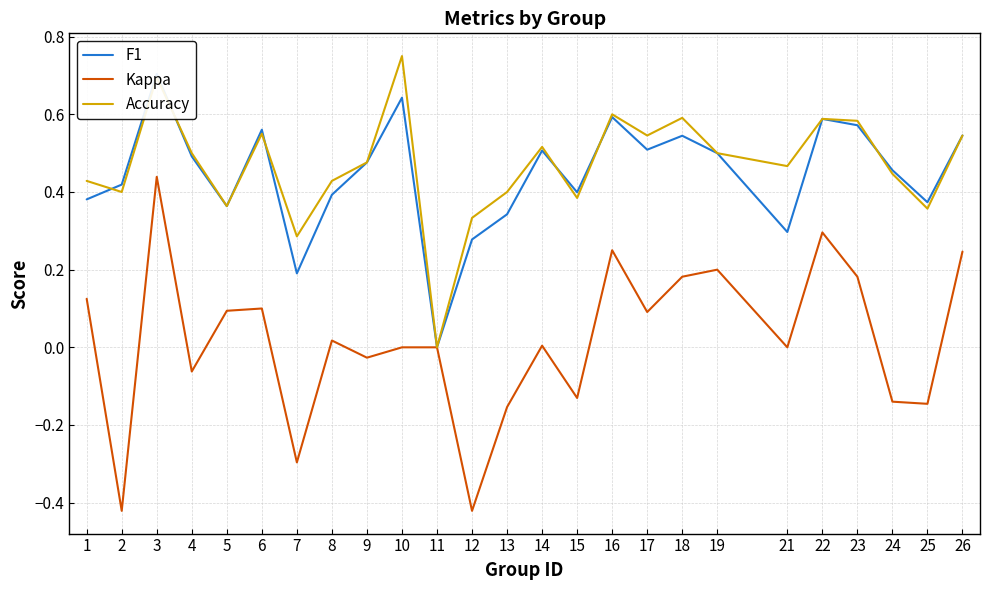

Where do accuracy and f1 first cross each other?

1 and 2